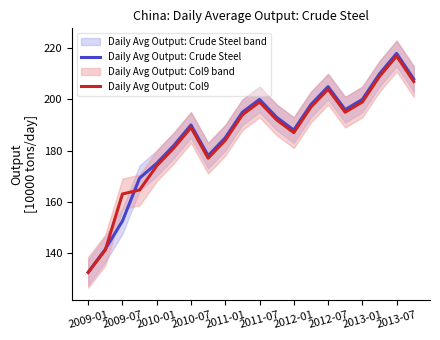

What is the value of the Daily Avg Output: Col9 point at the 14th from the left?

197.0